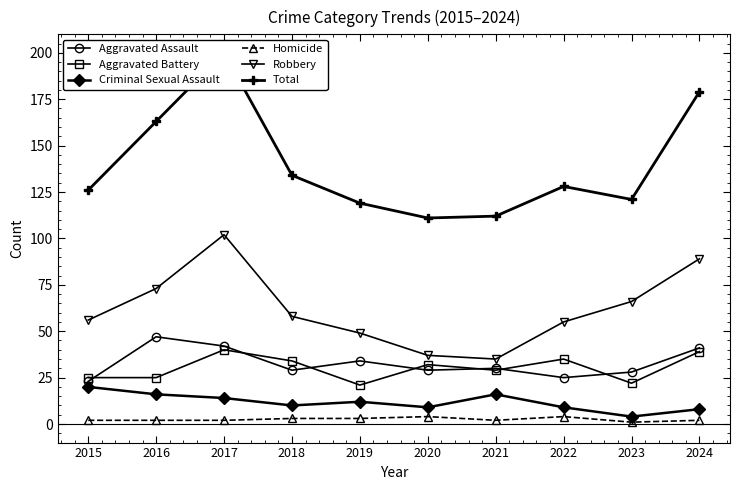

What is the average value of the Aggravated Assault series?

33